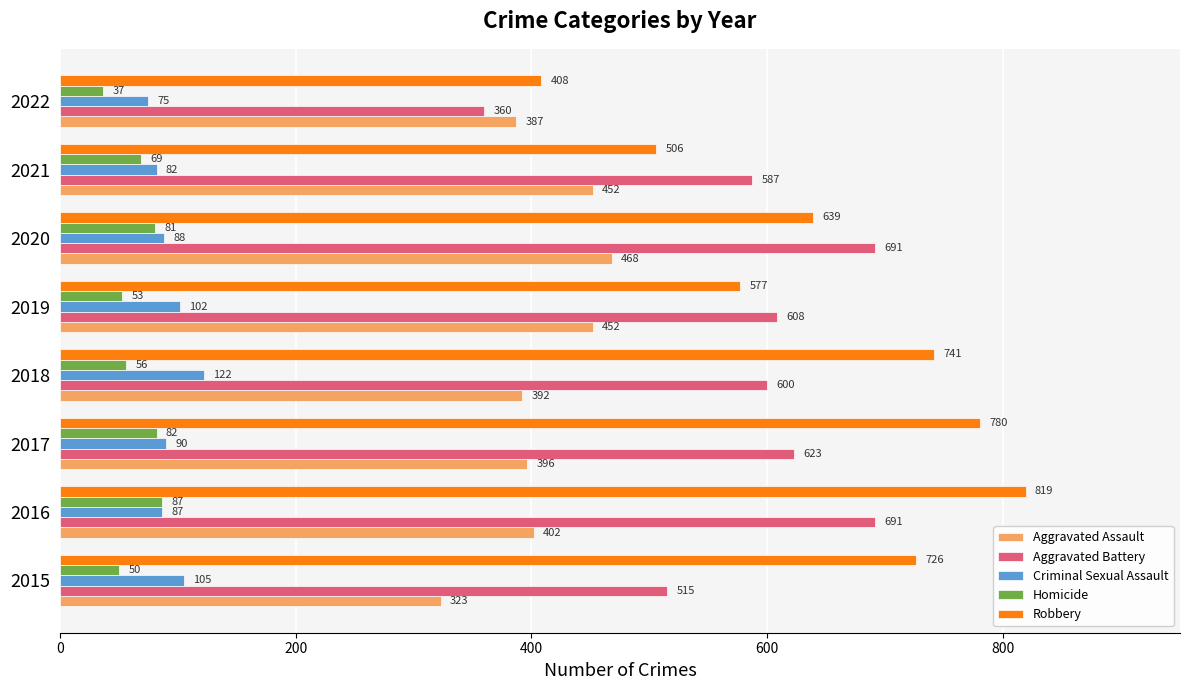

What is the spread (max minus min) of values at 2017?

698